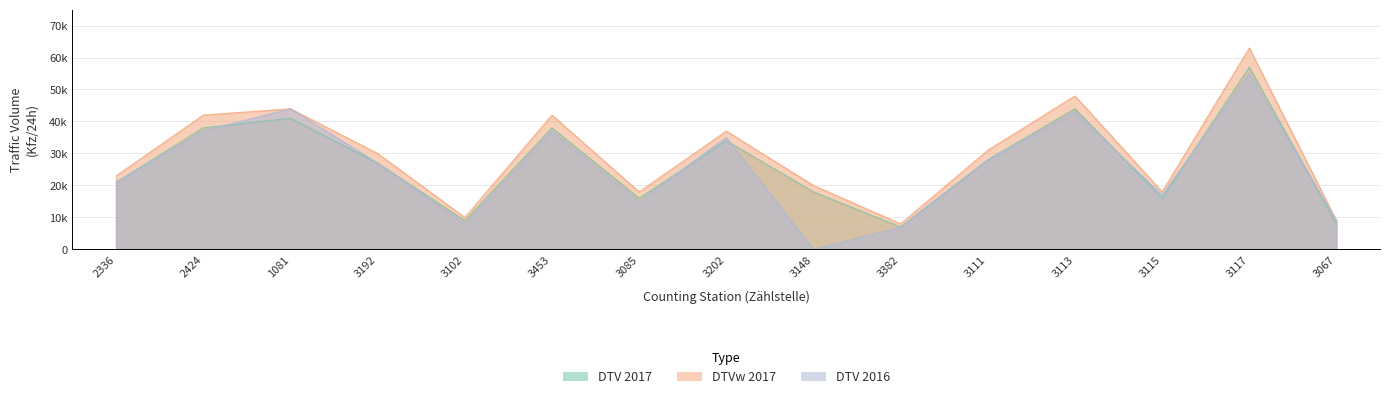

Is it true that DTV 2017 equals 27000 at 3192?

True